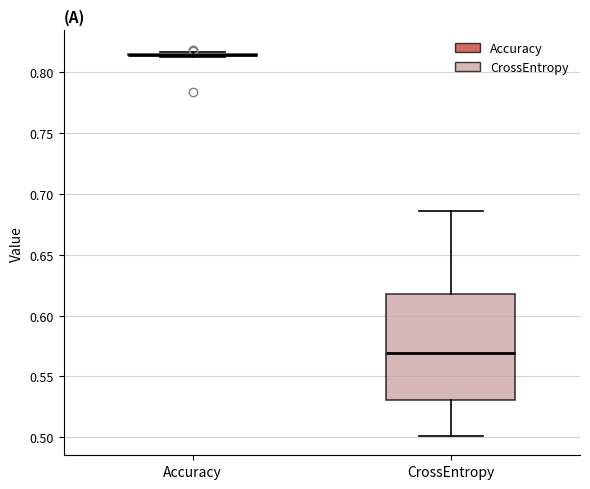

Reading left to right, read every box against the y-axis: the position of its median line, the range the box covers, and the ends of its whiskers. The values are not printed on the chart, so give them approximately, as read against the axis.

Accuracy: box collapsed to a line at 0.815, whiskers 0.810 to 0.815
CrossEntropy: median 0.570, box 0.530 to 0.615, whiskers 0.500 to 0.685